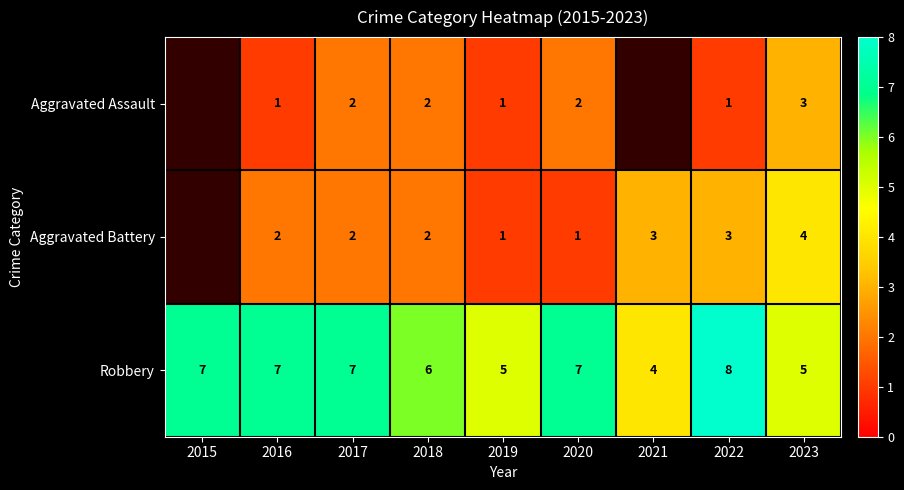

True or false: Robbery has a value of 3 at 2019.

False